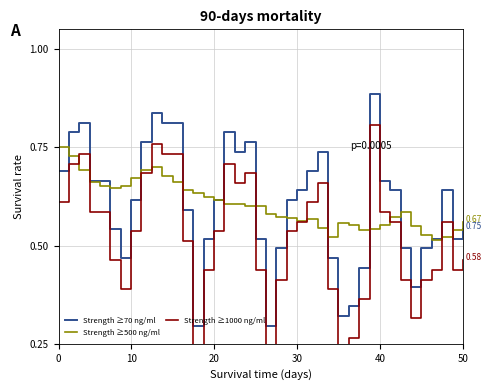

Reading left to right, extract all data points from this chart.

Strength ≥70 ng/ml: 0.7	0.8	0.8	0.7	0.7	0.5	0.5	0.6	0.8	0.8	0.8	0.8	0.6	0.3	0.5	0.6	0.8	0.7	0.8	0.5	0.3	0.5	0.6	0.6	0.7	0.7	0.5	0.3	0.3	0.4	0.9	0.7	0.6	0.5	0.4	0.5	0.5	0.6	0.5	0.5
Strength ≥500 ng/ml: 0.7	0.7	0.7	0.7	0.7	0.6	0.7	0.7	0.7	0.7	0.7	0.7	0.6	0.6	0.6	0.6	0.6	0.6	0.6	0.6	0.6	0.6	0.6	0.6	0.6	0.5	0.5	0.6	0.6	0.5	0.5	0.6	0.6	0.6	0.5	0.5	0.5	0.5	0.5	0.6
Strength ≥1000 ng/ml: 0.6	0.7	0.7	0.6	0.6	0.5	0.4	0.5	0.7	0.8	0.7	0.7	0.5	0.2	0.4	0.5	0.7	0.7	0.7	0.4	0.2	0.4	0.5	0.6	0.6	0.7	0.4	0.2	0.3	0.4	0.8	0.6	0.6	0.4	0.3	0.4	0.4	0.6	0.4	0.5